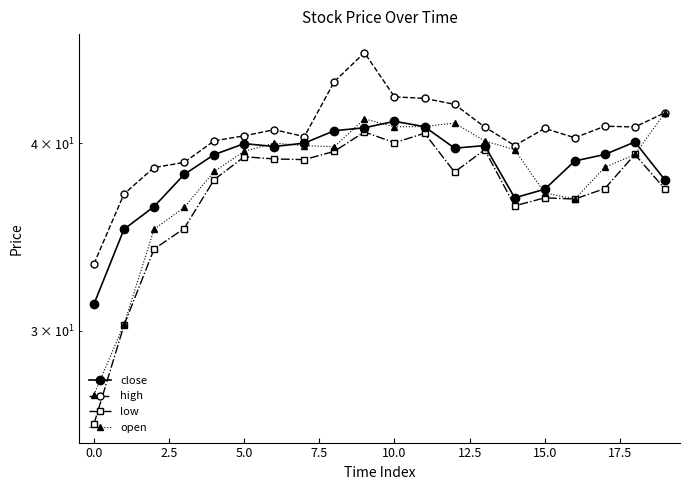

True or false: low has a value of 39.3 at 18.

True